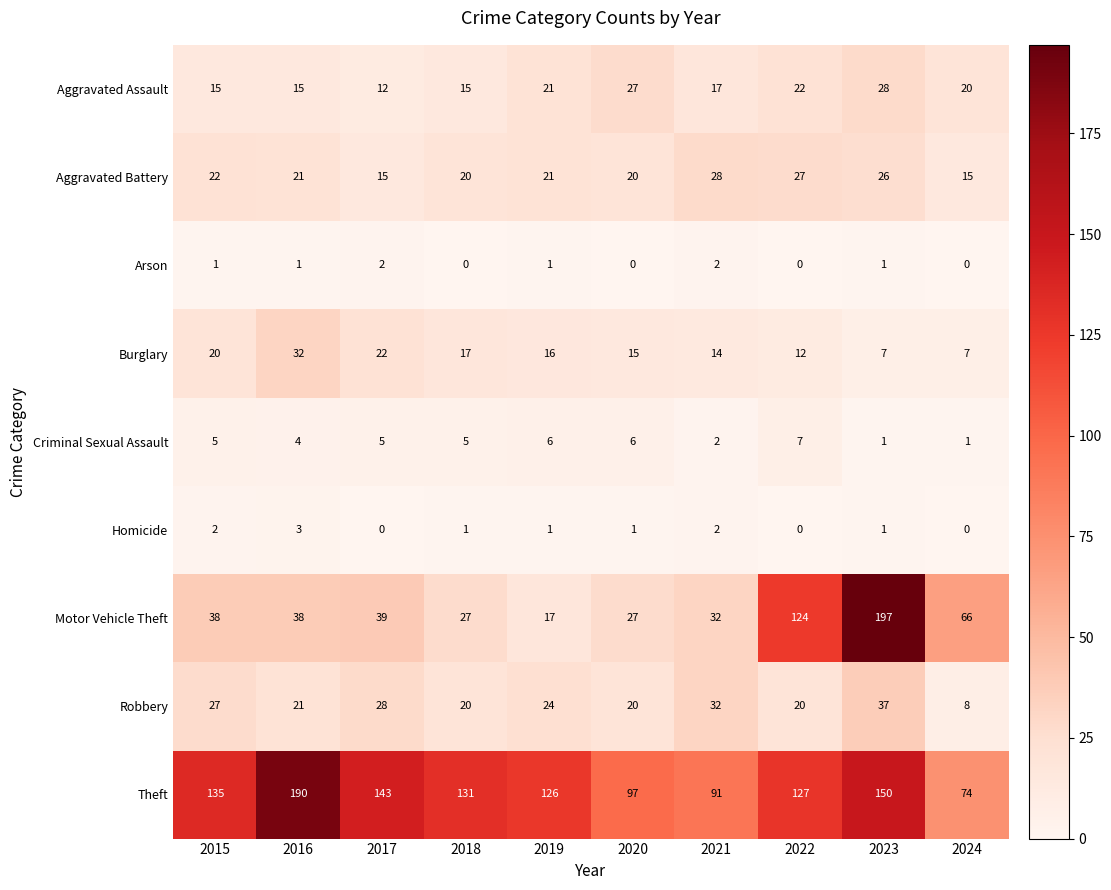

Which series has the widest spread of values?

Motor Vehicle Theft